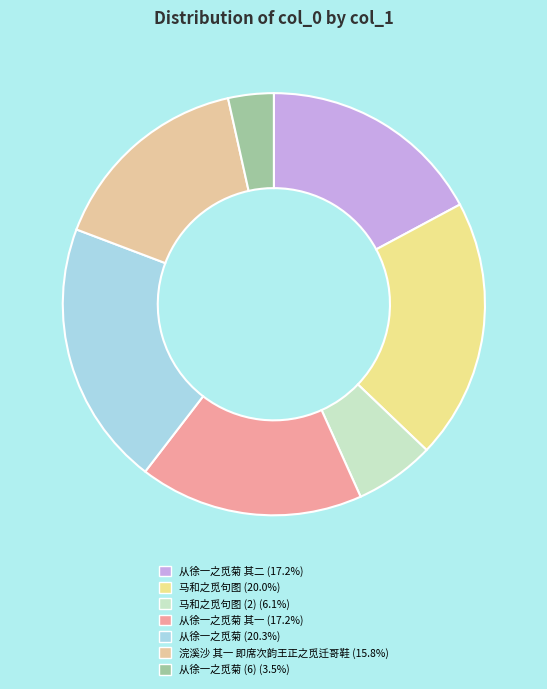

To the nearest percent, what is the average slice percentage?

14%